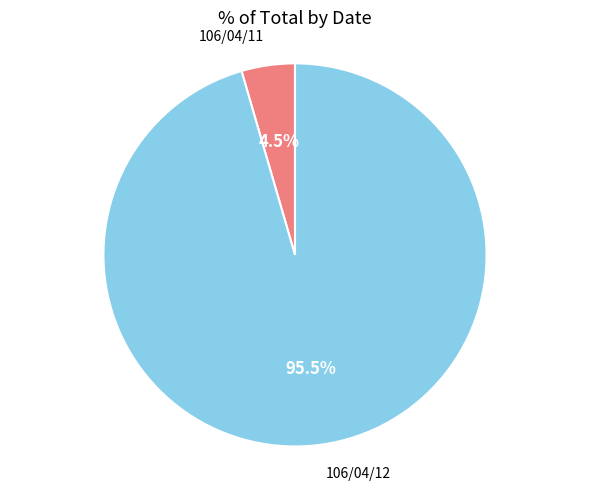

Rank the categories by value from lowest to highest.

106/04/11, 106/04/12